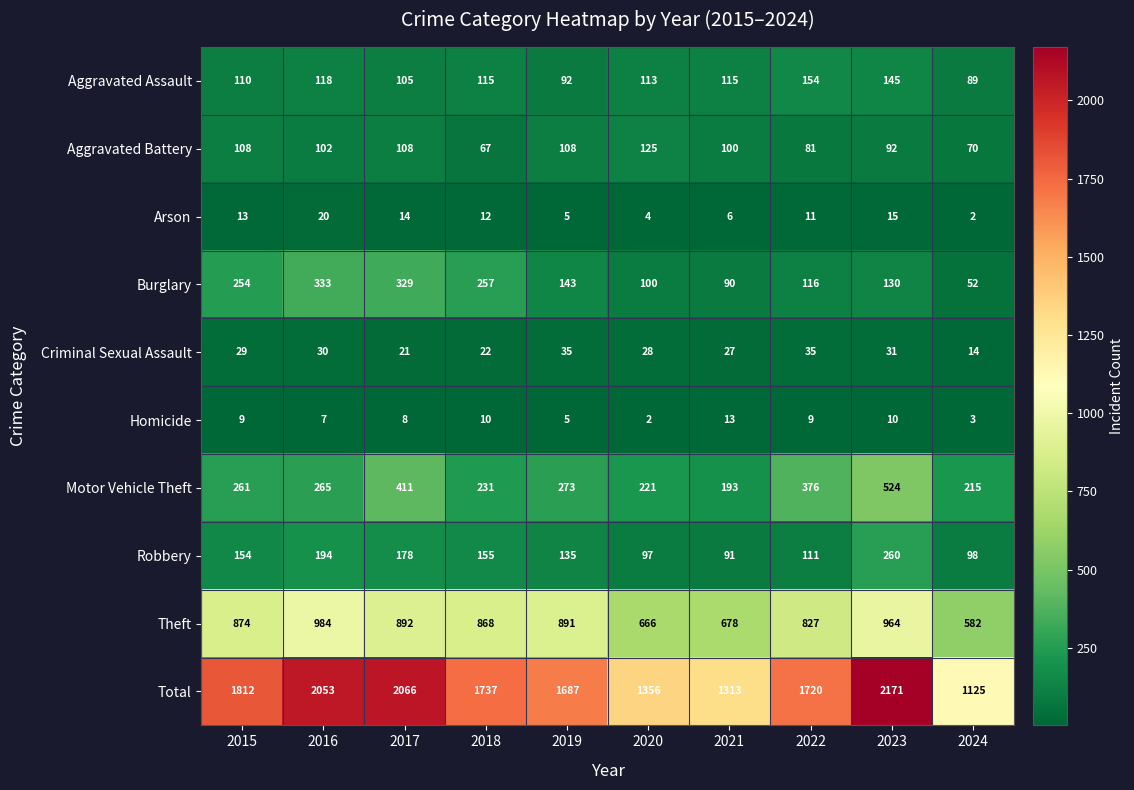

The value of Homicide at 2015 is 4. True or false?

False